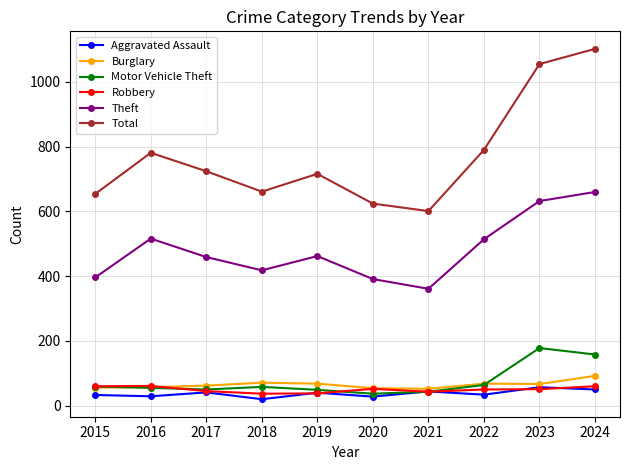

True or false: Total and Motor Vehicle Theft intersect in this chart.

False